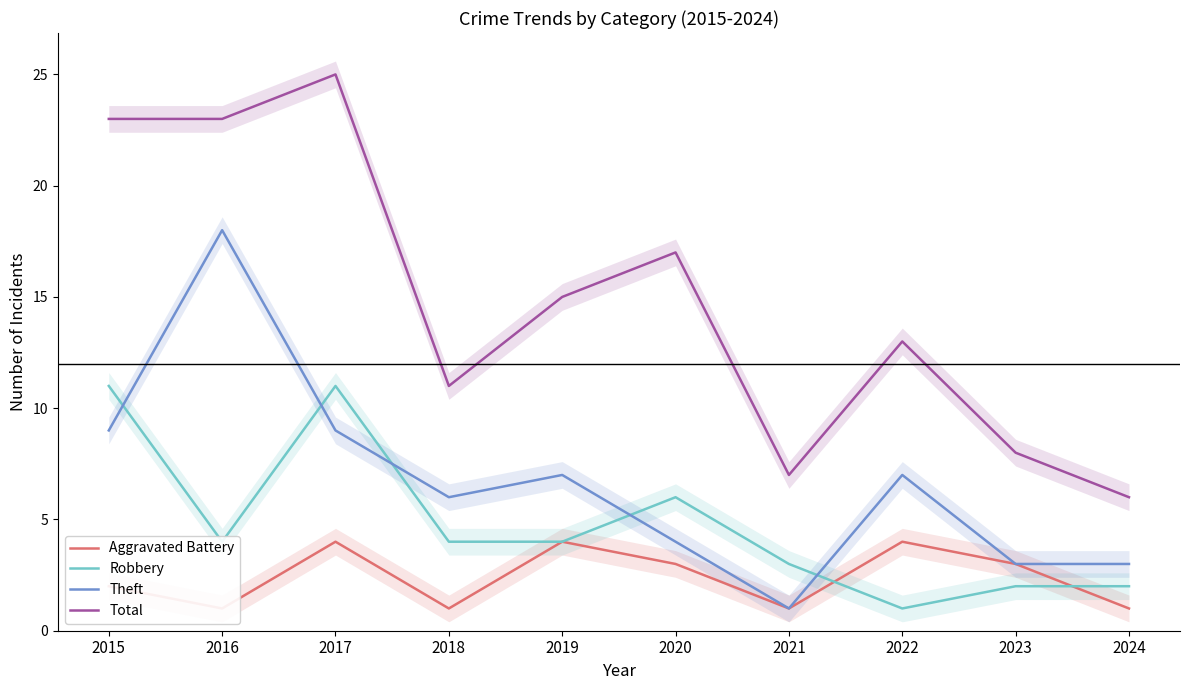

How many lines are shown in the chart?

4